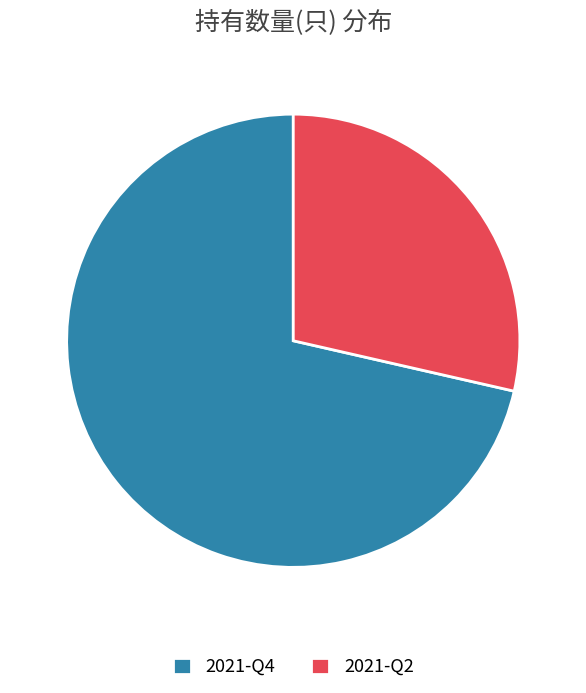

True or false: 2021-Q2 accounts for 29% of the total.

True